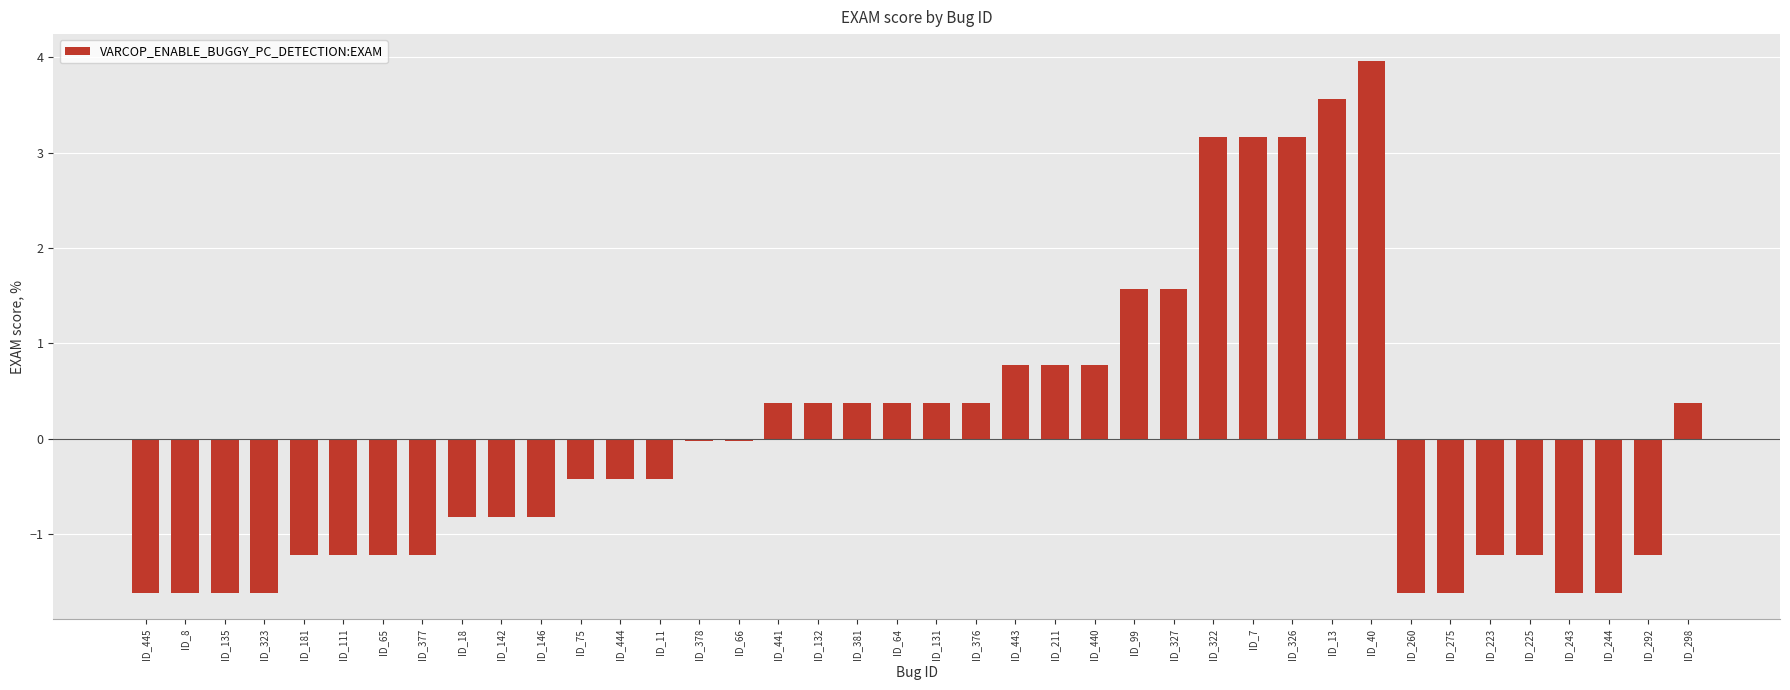

What position from the right is ID_8?

39